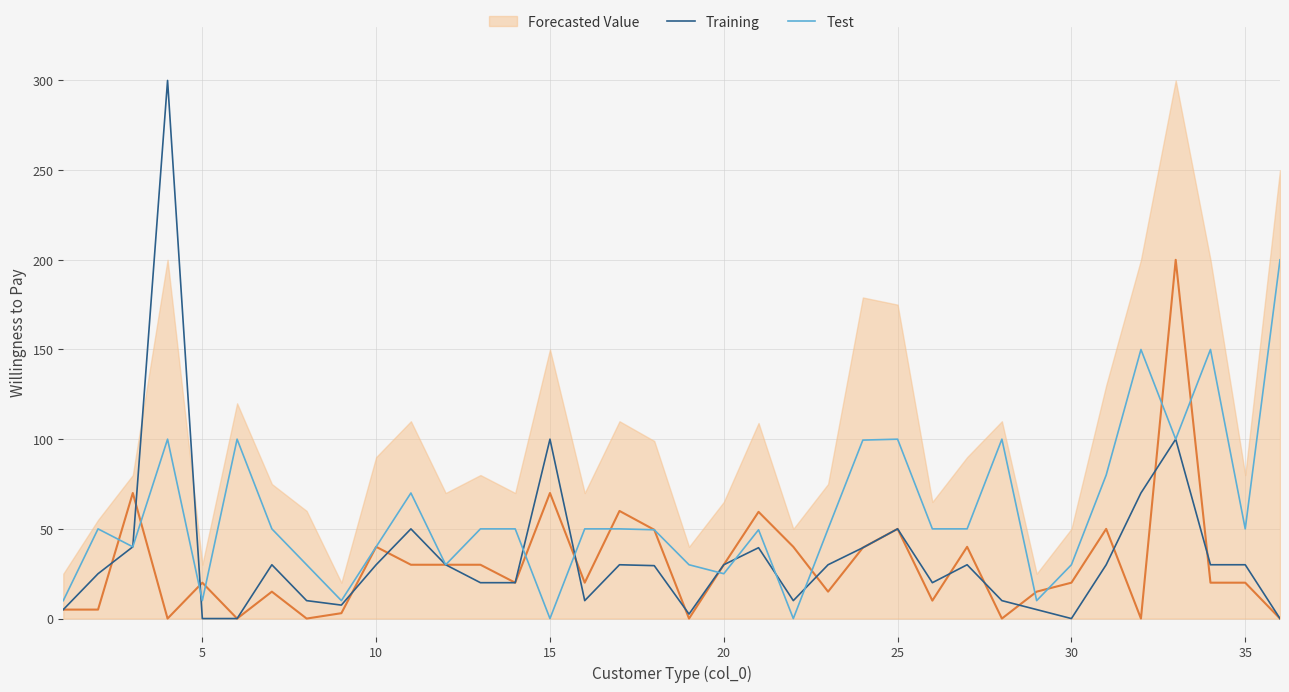

What is the highest value of the Test series?

200.0